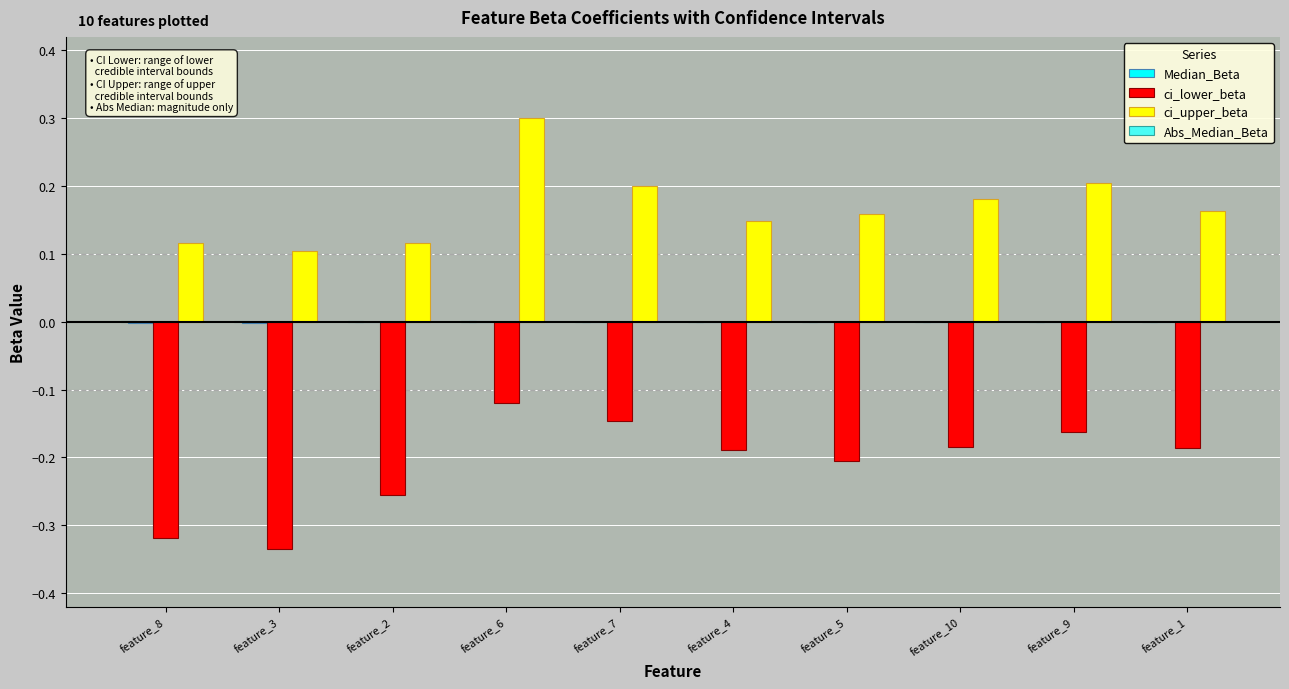

Reading right to left, transcribe all the data shown in this chart.

Median_Beta: 0.0	-0.0	0.0	-0.0	-0.0	0.0	0.0	-0.0	-0.0	-0.0
ci_lower_beta: -0.2	-0.2	-0.2	-0.2	-0.2	-0.1	-0.1	-0.3	-0.3	-0.3
ci_upper_beta: 0.2	0.2	0.2	0.2	0.1	0.2	0.3	0.1	0.1	0.1
Abs_Median_Beta: 0.0	0.0	0.0	0.0	0.0	0.0	0.0	0.0	0.0	0.0